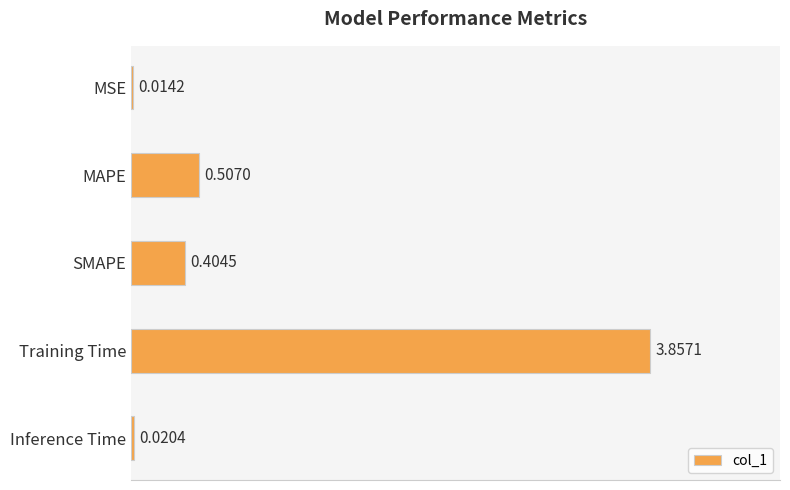

Where is the data nearest to the value 1?

MAPE